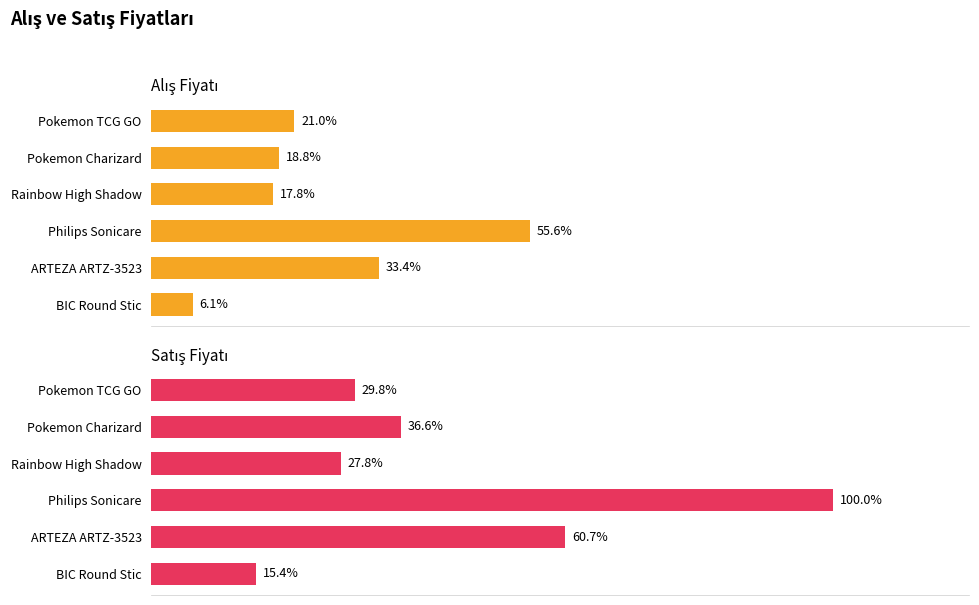

At how many categories does at least one series exceed 16?

5